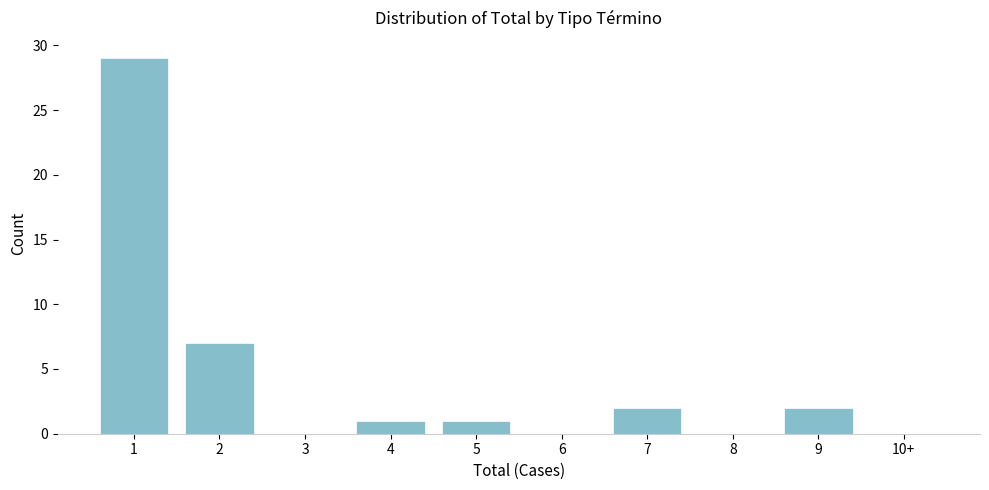

Reading left to right, extract all data points from this chart.

1=29	2=7	3=0	4=1	5=1	6=0	7=2	8=0	9=2	10+=0